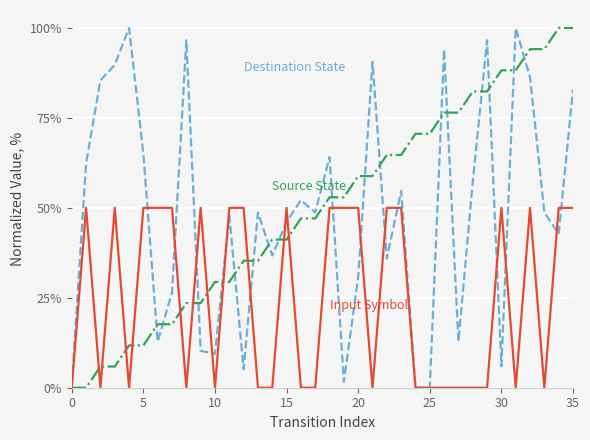

What is the maximum value shown in the chart?

100.0